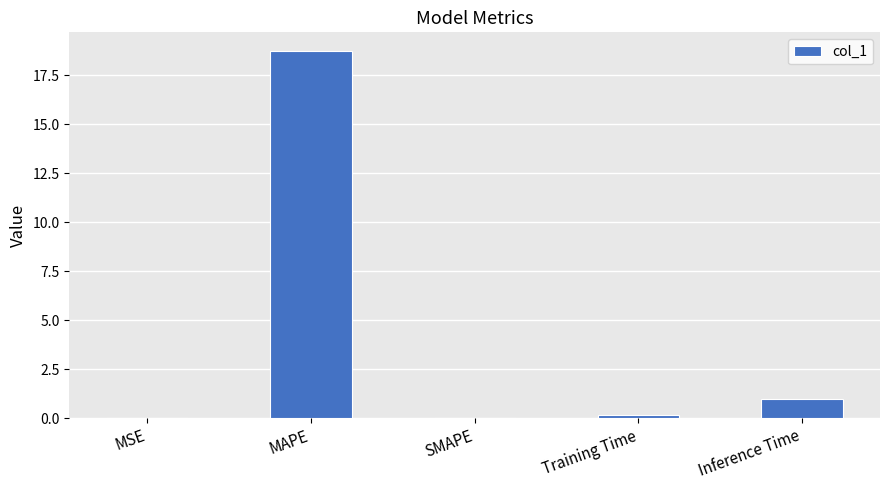

At which label is the value closest to 9?

Inference Time